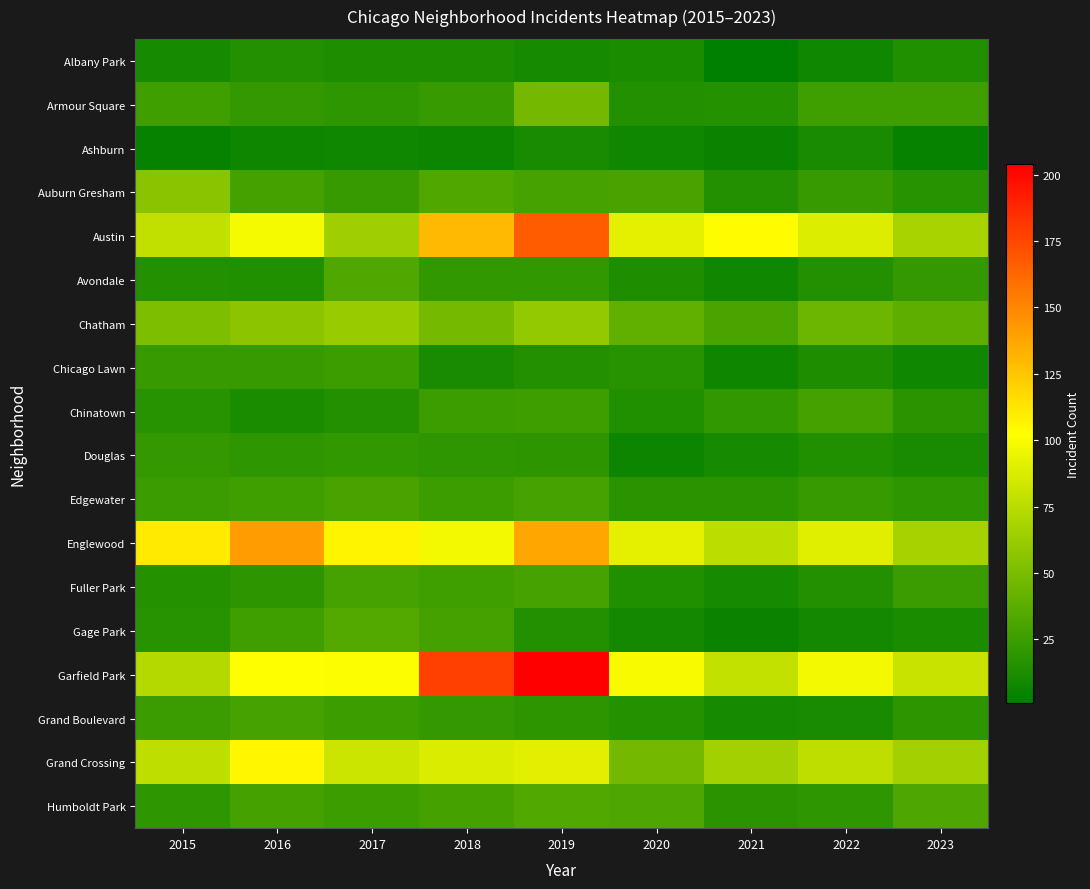

At how many categories does at least one series exceed 192?

1